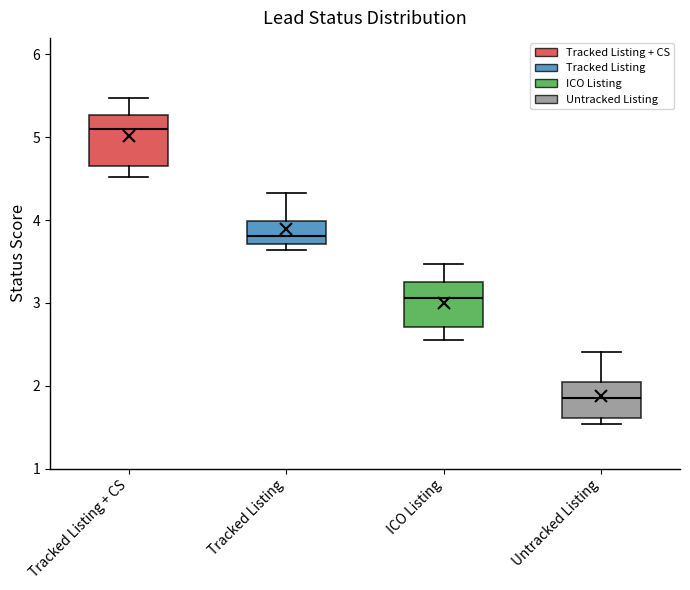

Where does the lower whisker of the box for Tracked Listing + CS end on the y-axis? The values are not printed on the chart, so give them approximately, as read against the axis.

4.5